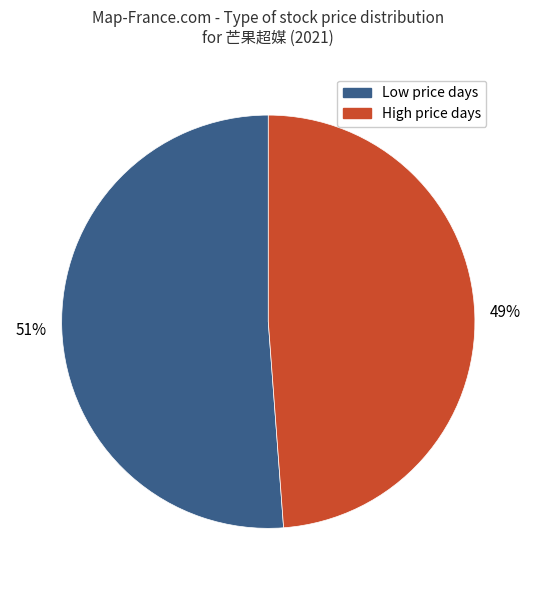

Is it true that Low price days is 51% of the pie?

True